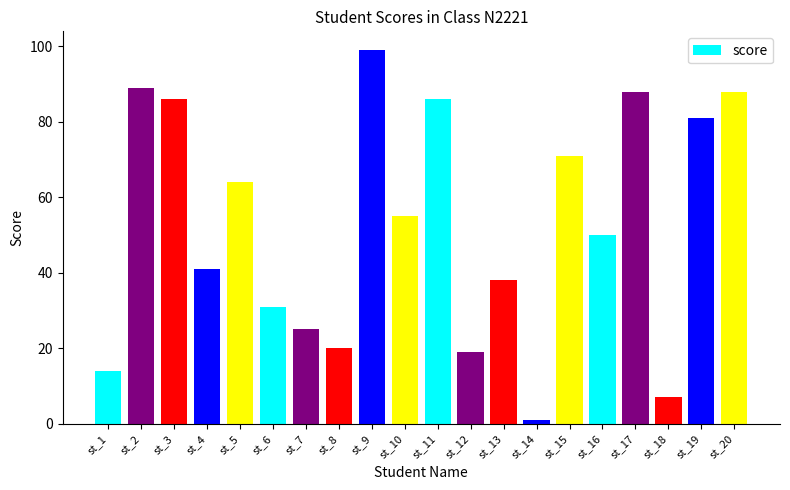

What is the value of the 7th bar from the left?

25